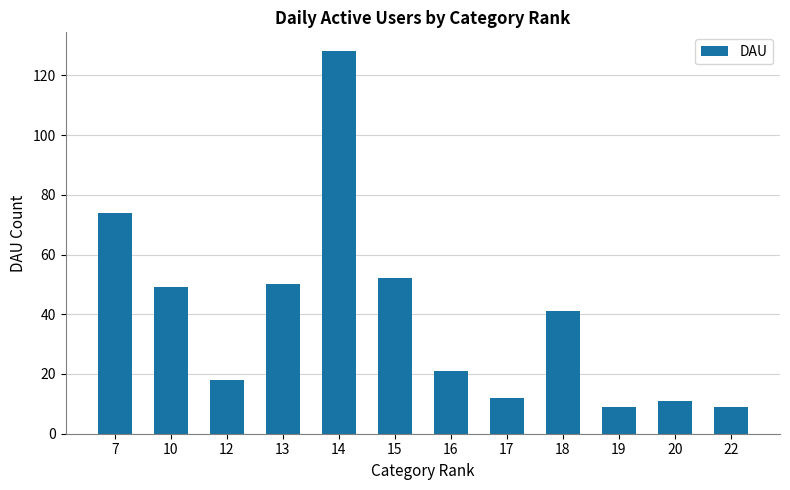

What is the value of the 6th bar from the left?

52